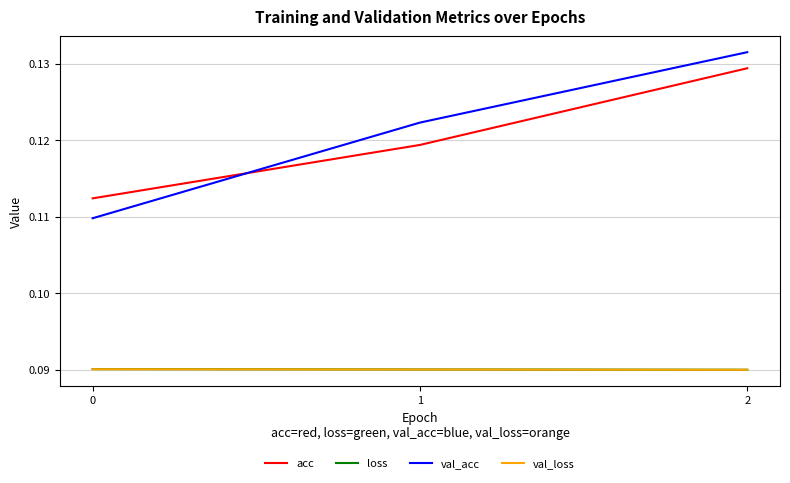

Is this an area chart (filled region under the line)?

No